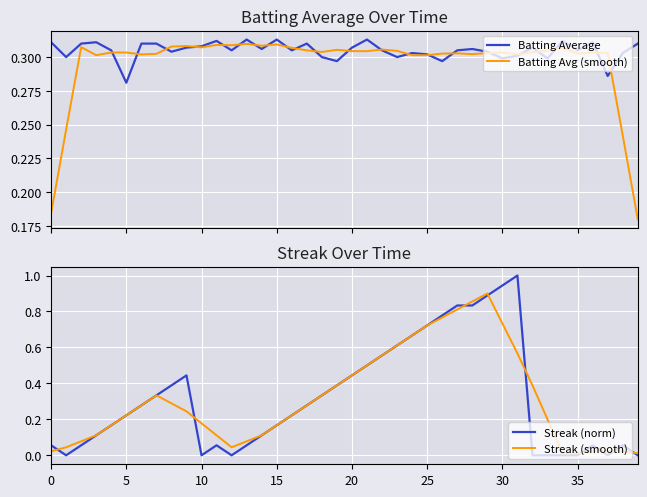

What is the label of the 28th point from the left?

27